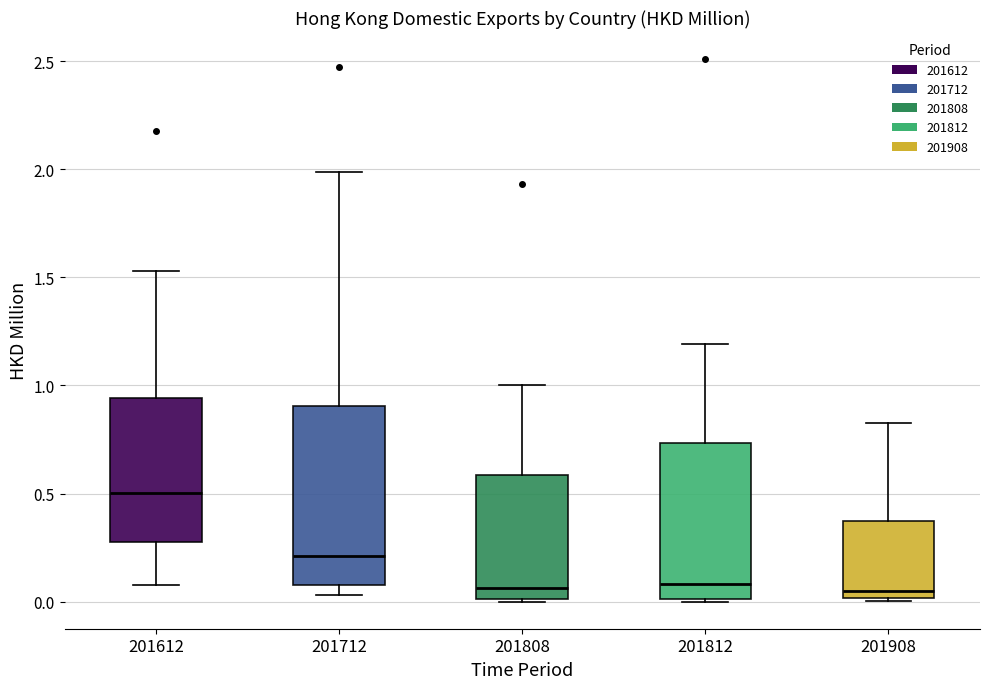

Reading left to right, read every box against the y-axis: the position of its median line, the range the box covers, and the ends of its whiskers. The values are not printed on the chart, so give them approximately, as read against the axis.

201612: median 0.50, box 0.25 to 0.95, whiskers 0.10 to 1.55
201712: median 0.20, box 0.10 to 0.90, whiskers 0.05 to 2.00
201808: median 0.05, box 0.00 to 0.60, whiskers 0.00 to 1.00
201812: median 0.10, box 0.00 to 0.75, whiskers 0.00 to 1.20
201908: median 0.05, box 0.00 to 0.35, whiskers 0.00 to 0.85